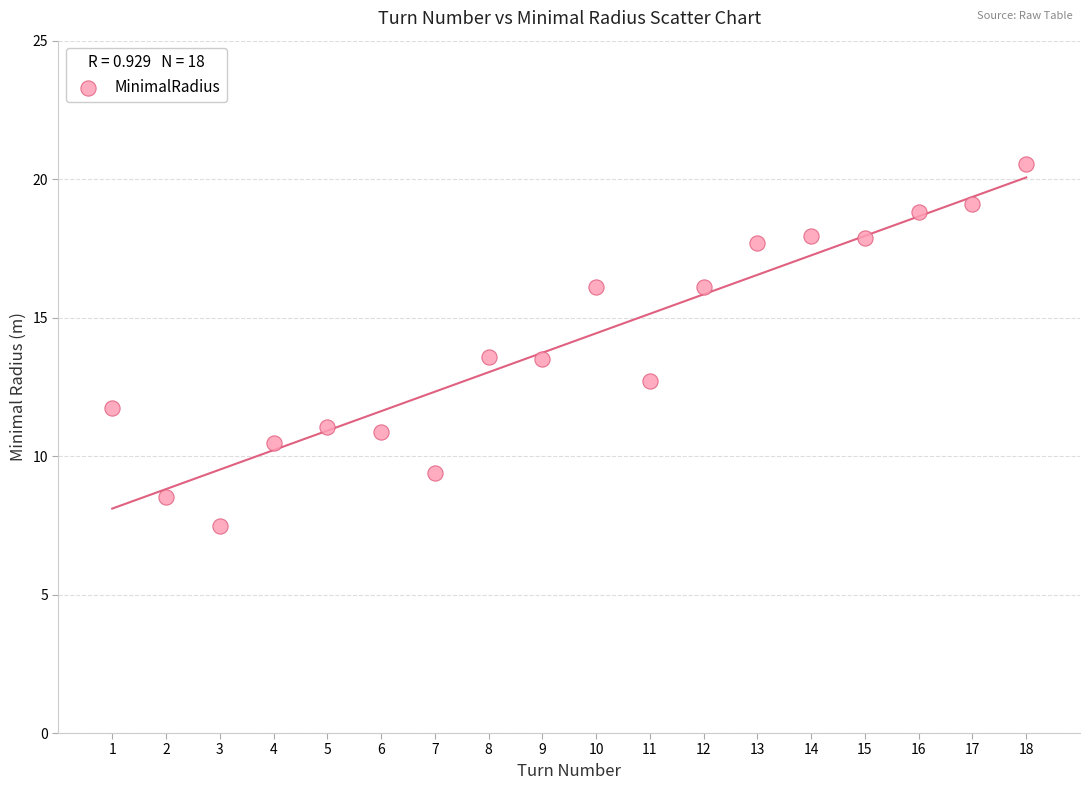

What is the range of Y values (max minus min)?

13.1